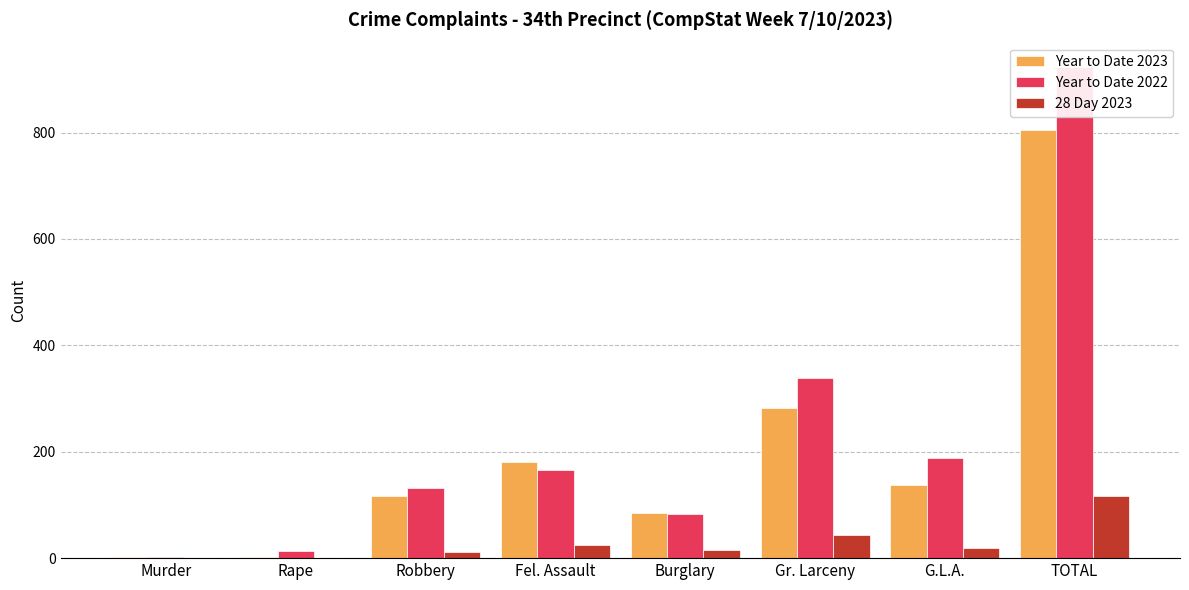

Which has a higher value, Robbery or Rape?

Robbery